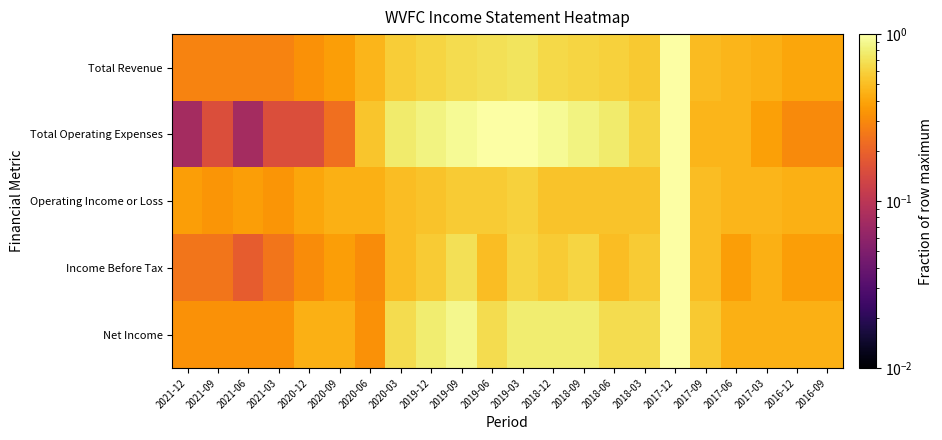

Count the number of data series in this chart.

5